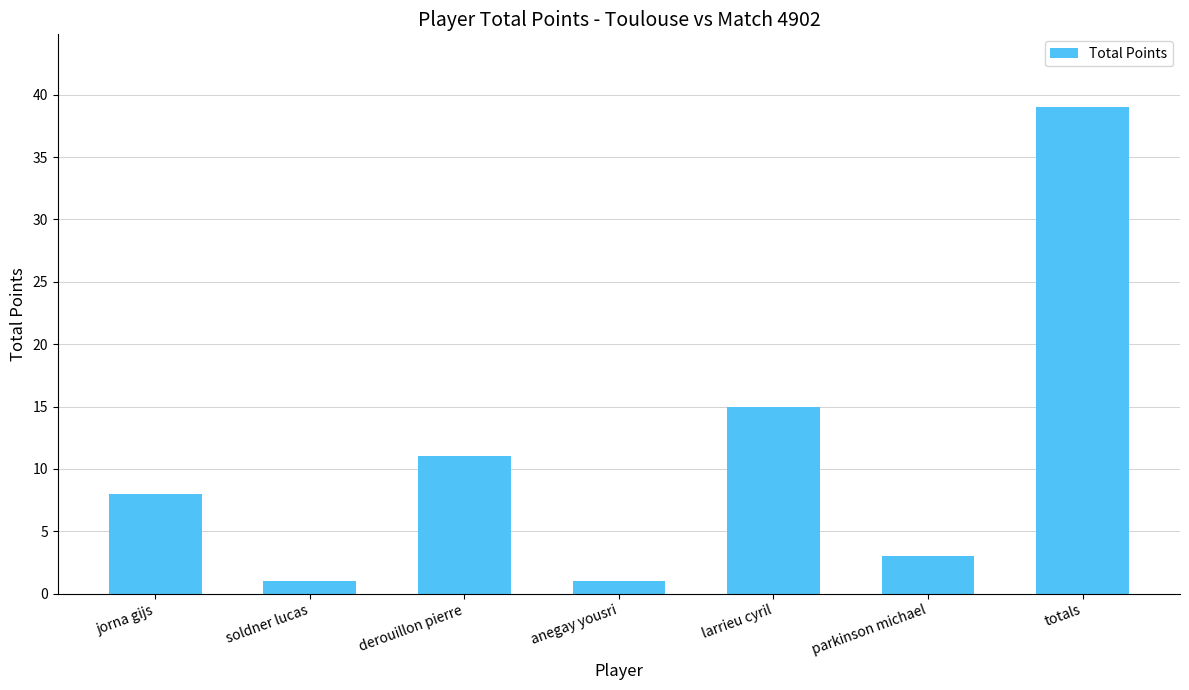

What is the change in value from jorna gijs to anegay yousri?

-7